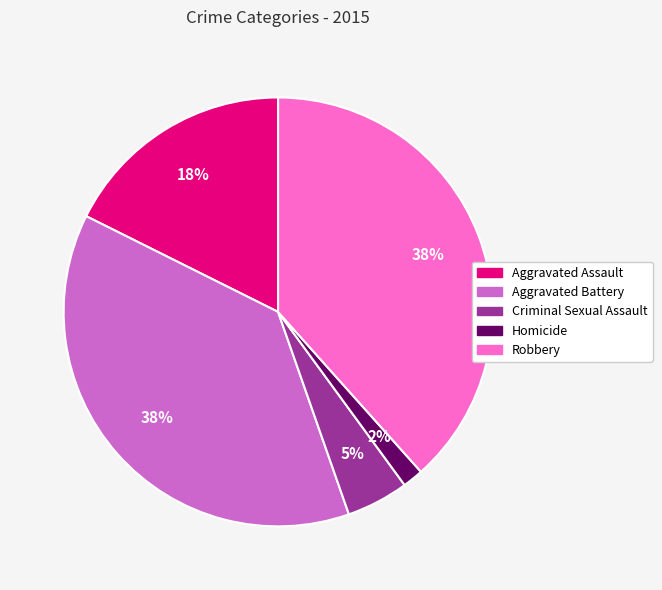

How many slices are in this pie chart?

5